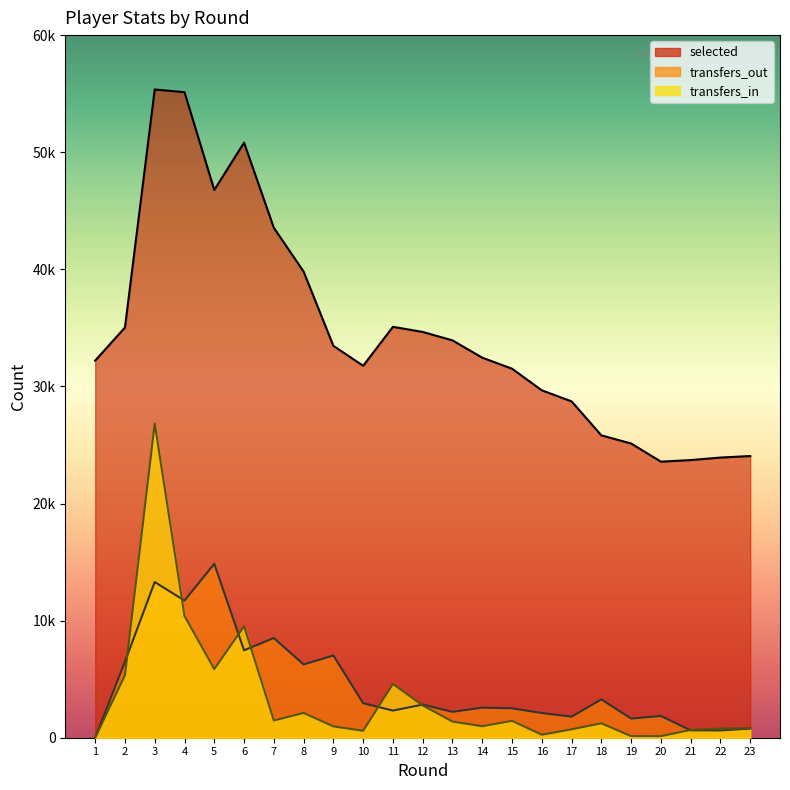

Does the chart have visible grid lines?

No